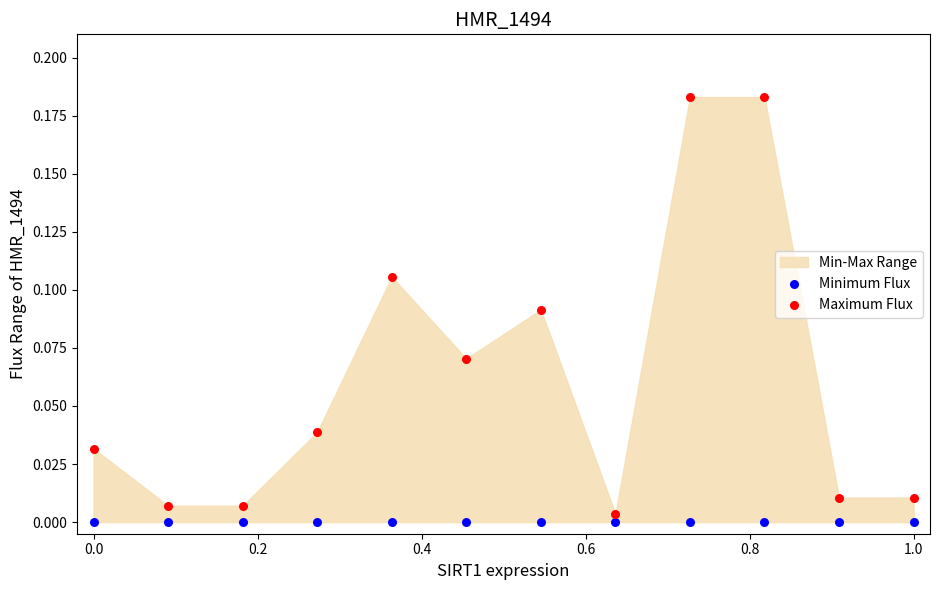

Which series reaches the maximum Y coordinate?

Maximum Flux